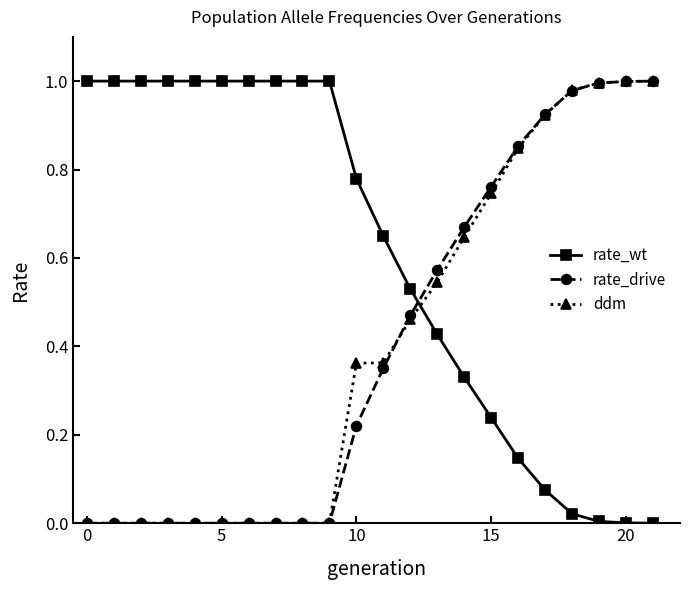

Which series has the largest total across all categories?

rate_wt